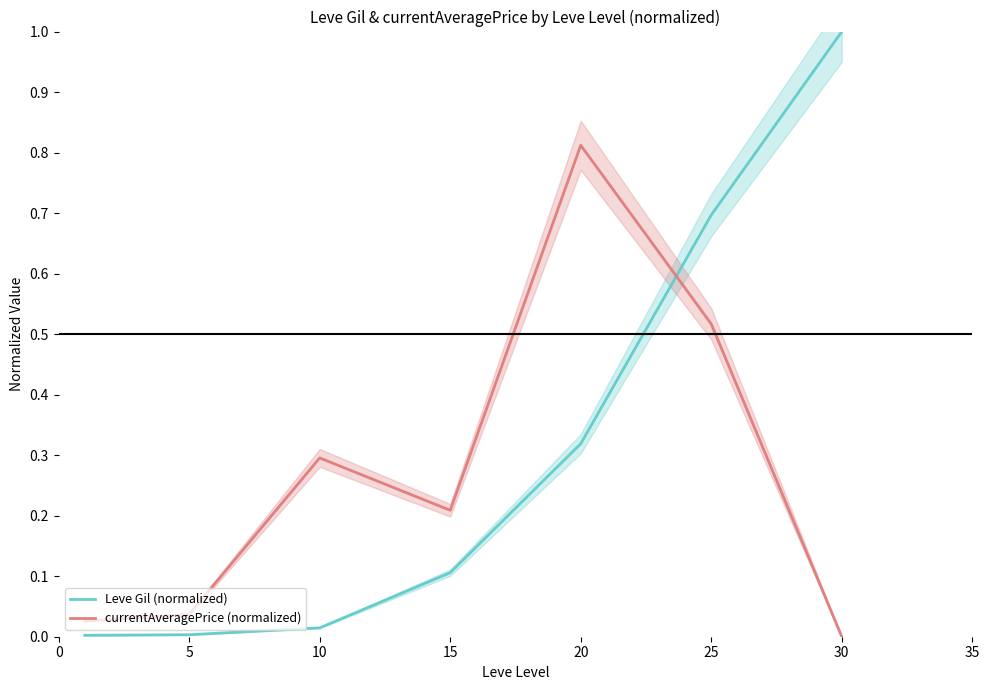

After their last crossing, which series has the higher values: currentAveragePrice (normalized) or Leve Gil (normalized)?

Leve Gil (normalized)